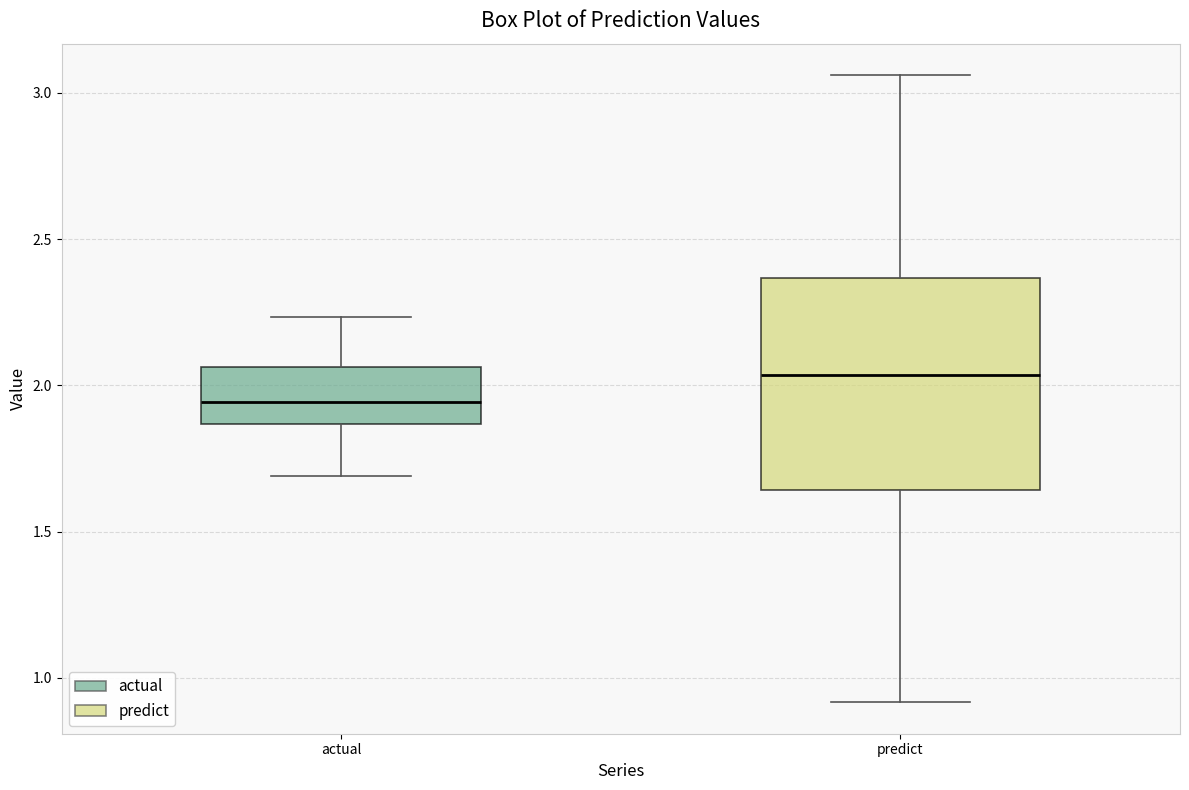

Reading left to right, read every box against the y-axis: the position of its median line, the range the box covers, and the ends of its whiskers. The values are not printed on the chart, so give them approximately, as read against the axis.

actual: median 1.95, box 1.85 to 2.05, whiskers 1.70 to 2.25
predict: median 2.05, box 1.65 to 2.35, whiskers 0.90 to 3.05